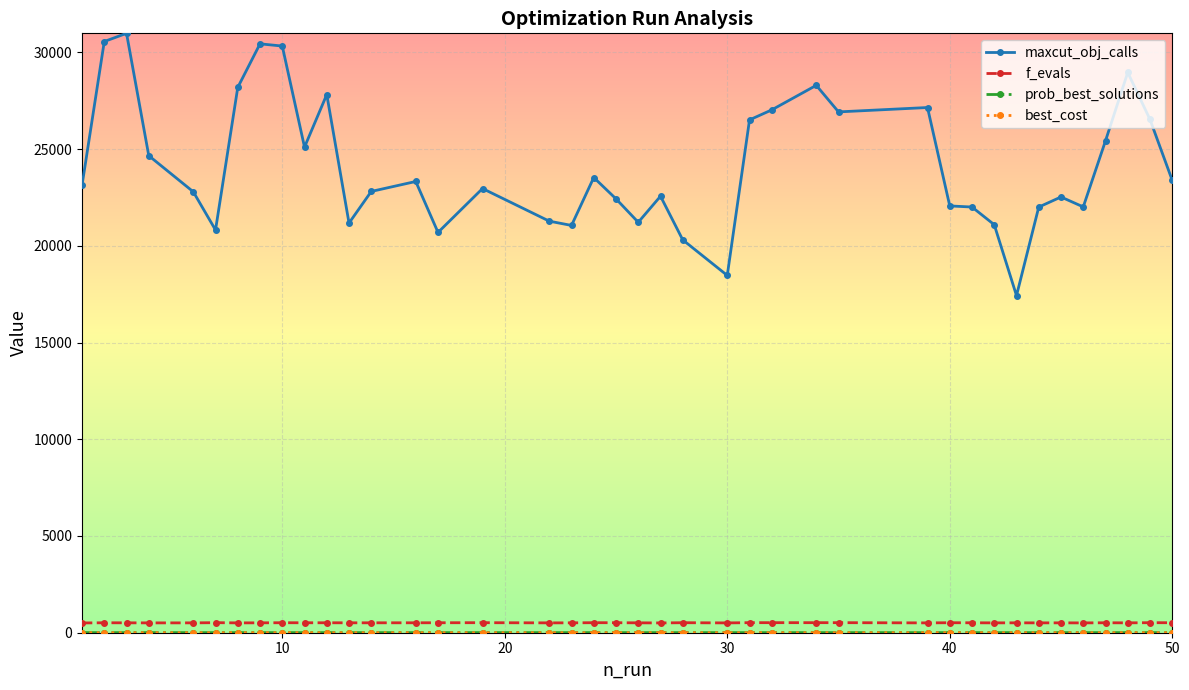

How many lines are shown in the chart?

4